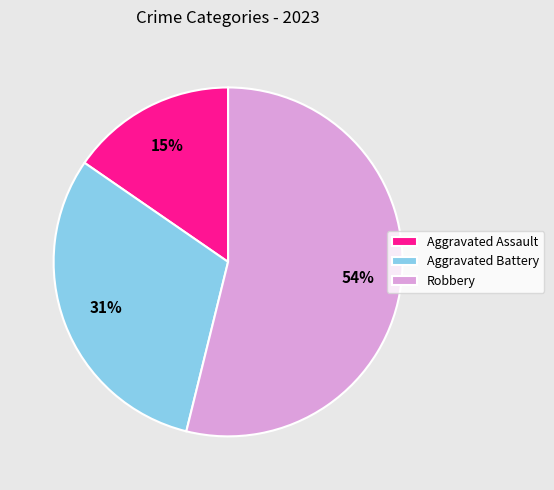

To the nearest percent, what portion does Aggravated Assault represent?

15%